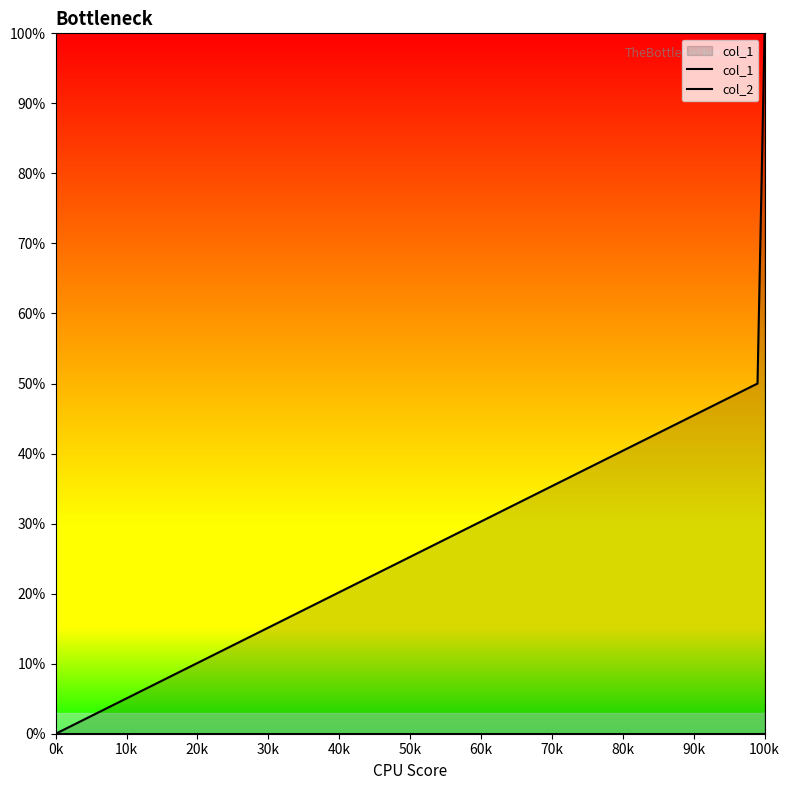

How many positive values does the col_1 series have?

2